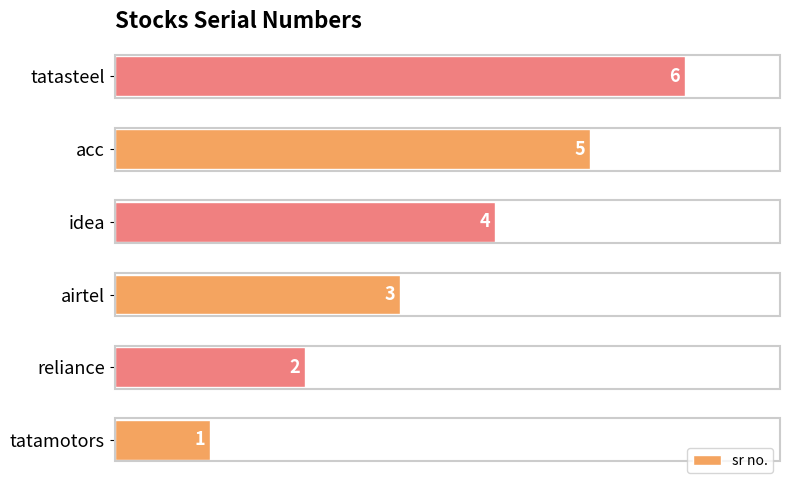

What is the change in value from tatamotors to acc?

+4